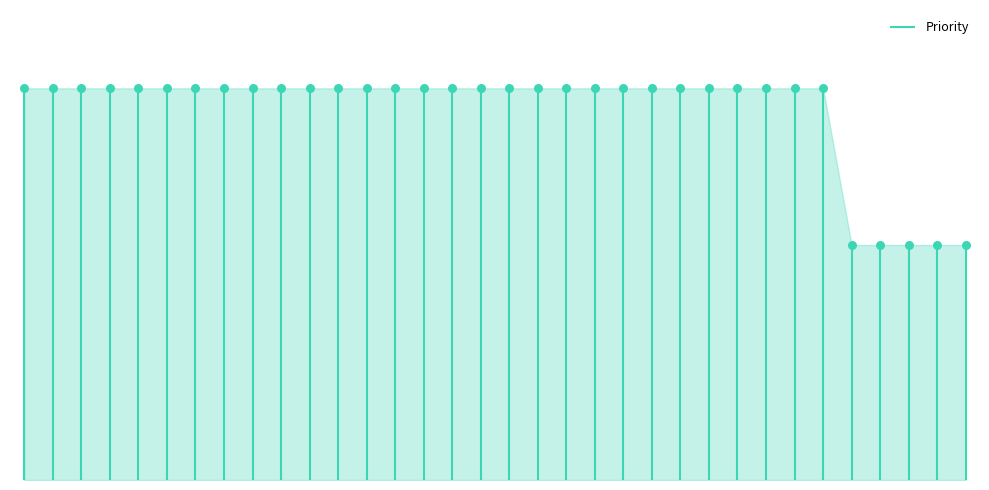

Approximately how many times larger is the value at TC49 compared to TC37?

1.0